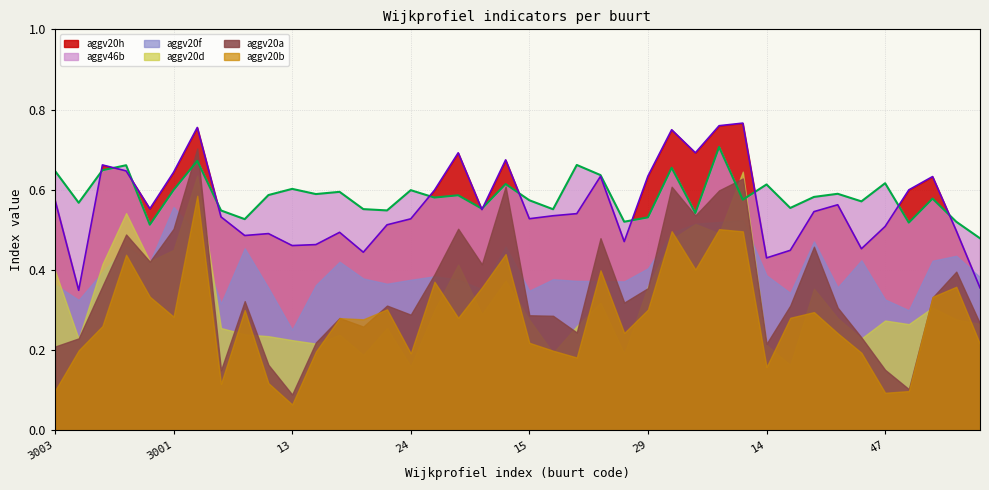

Count the number of data series in this chart.

6